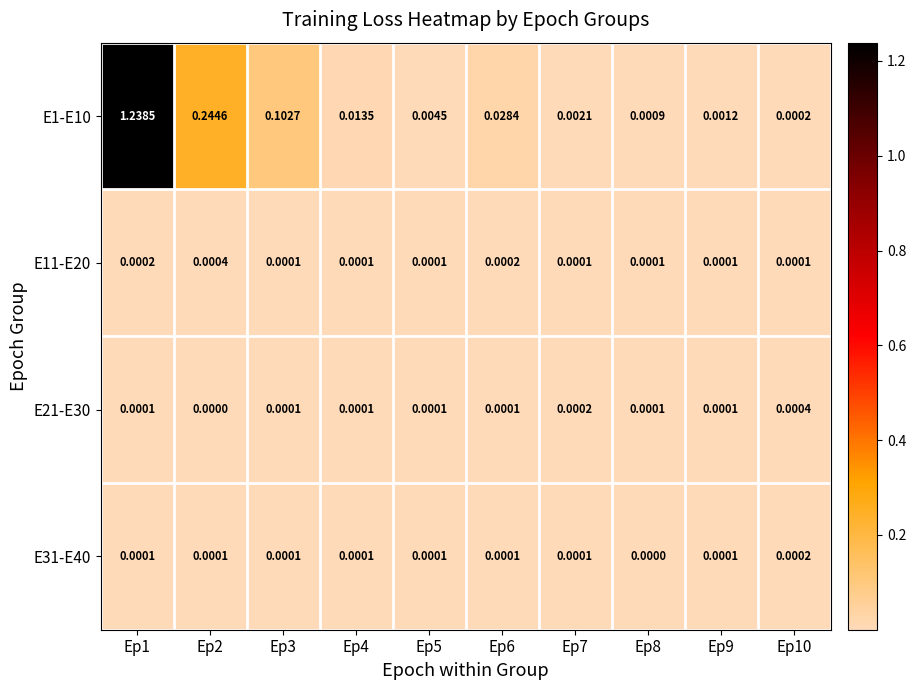

Is the value of E11-E20 at Ep1 greater than the value of E21-E30 at Ep10?

No